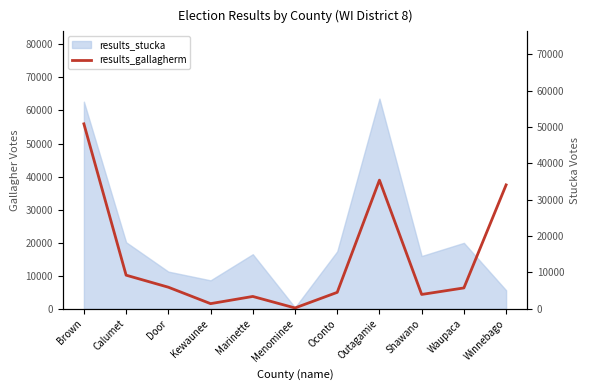

What is the label of the 9th point from the left?

Shawano